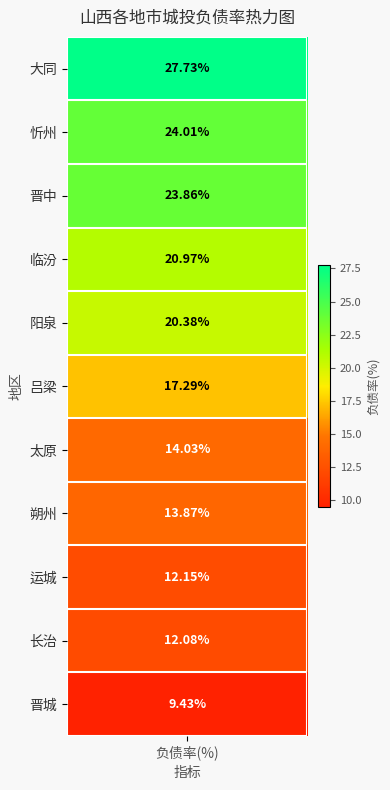

Is it true that the value at 运城 is 17.8?

False